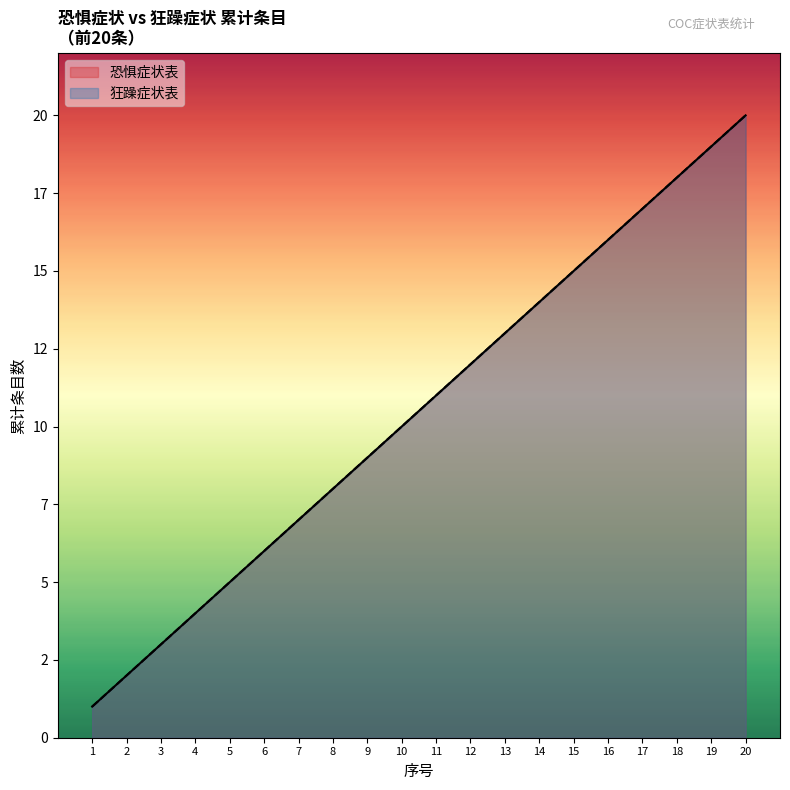

True or false: 狂躁症状数量累计 and 恐惧症状数量累计 cross at least once.

False